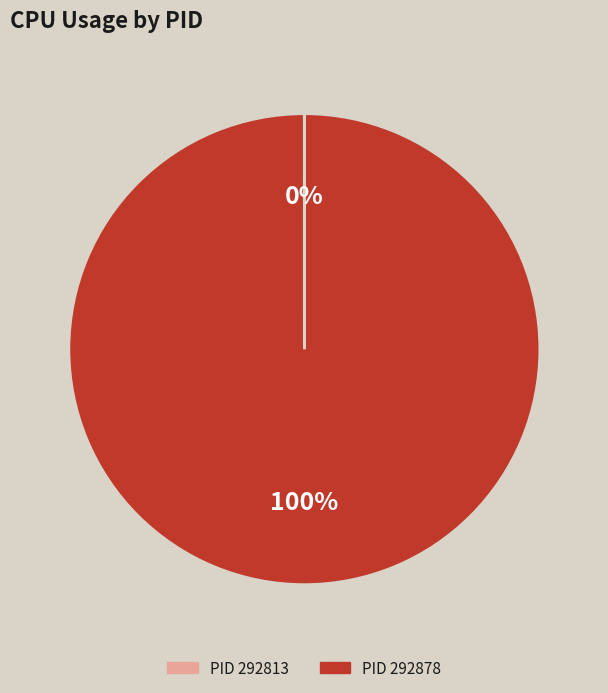

Is it true that PID 292878 is 100% of the pie?

True